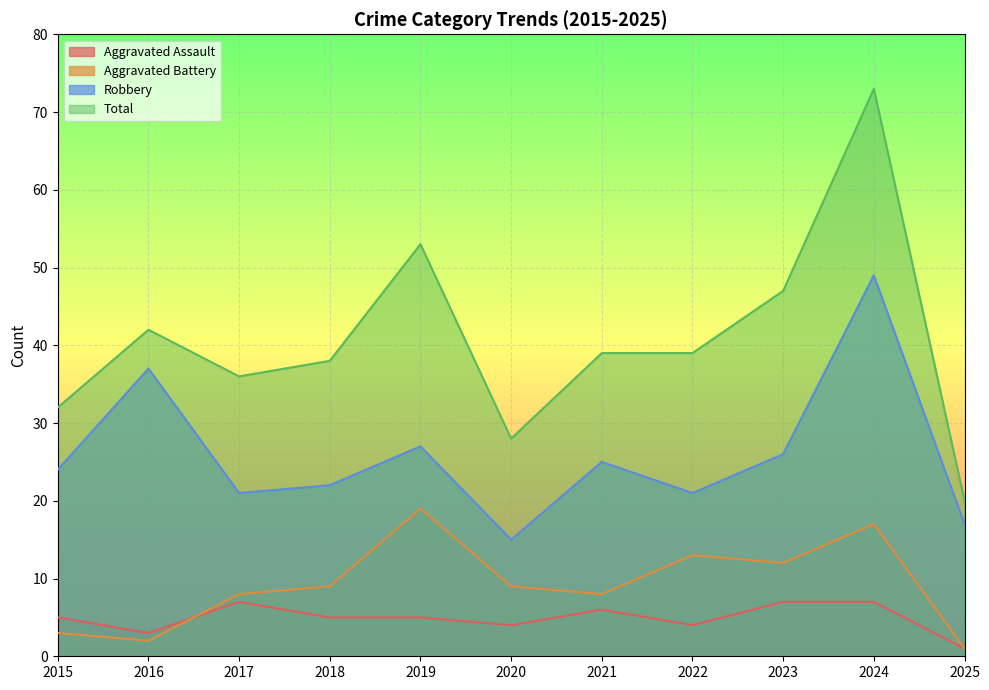

At which category is the sum across all series the highest?

2024